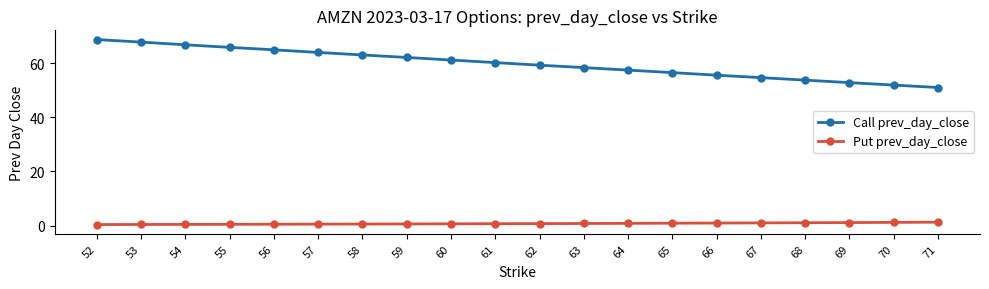

What is the difference between the maximum and minimum values in the Call prev_day_close series?

17.7